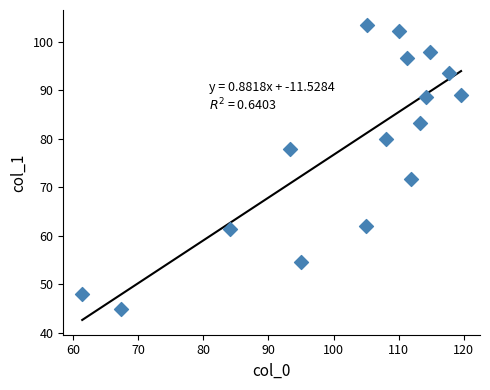

What is the range of X values (max minus min)?

58.2